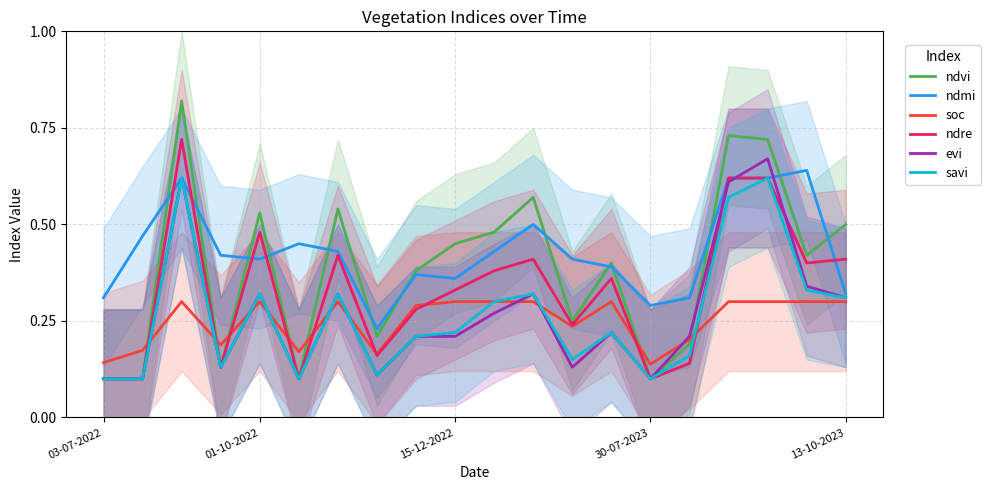

What is the maximum value shown in the chart?

0.8